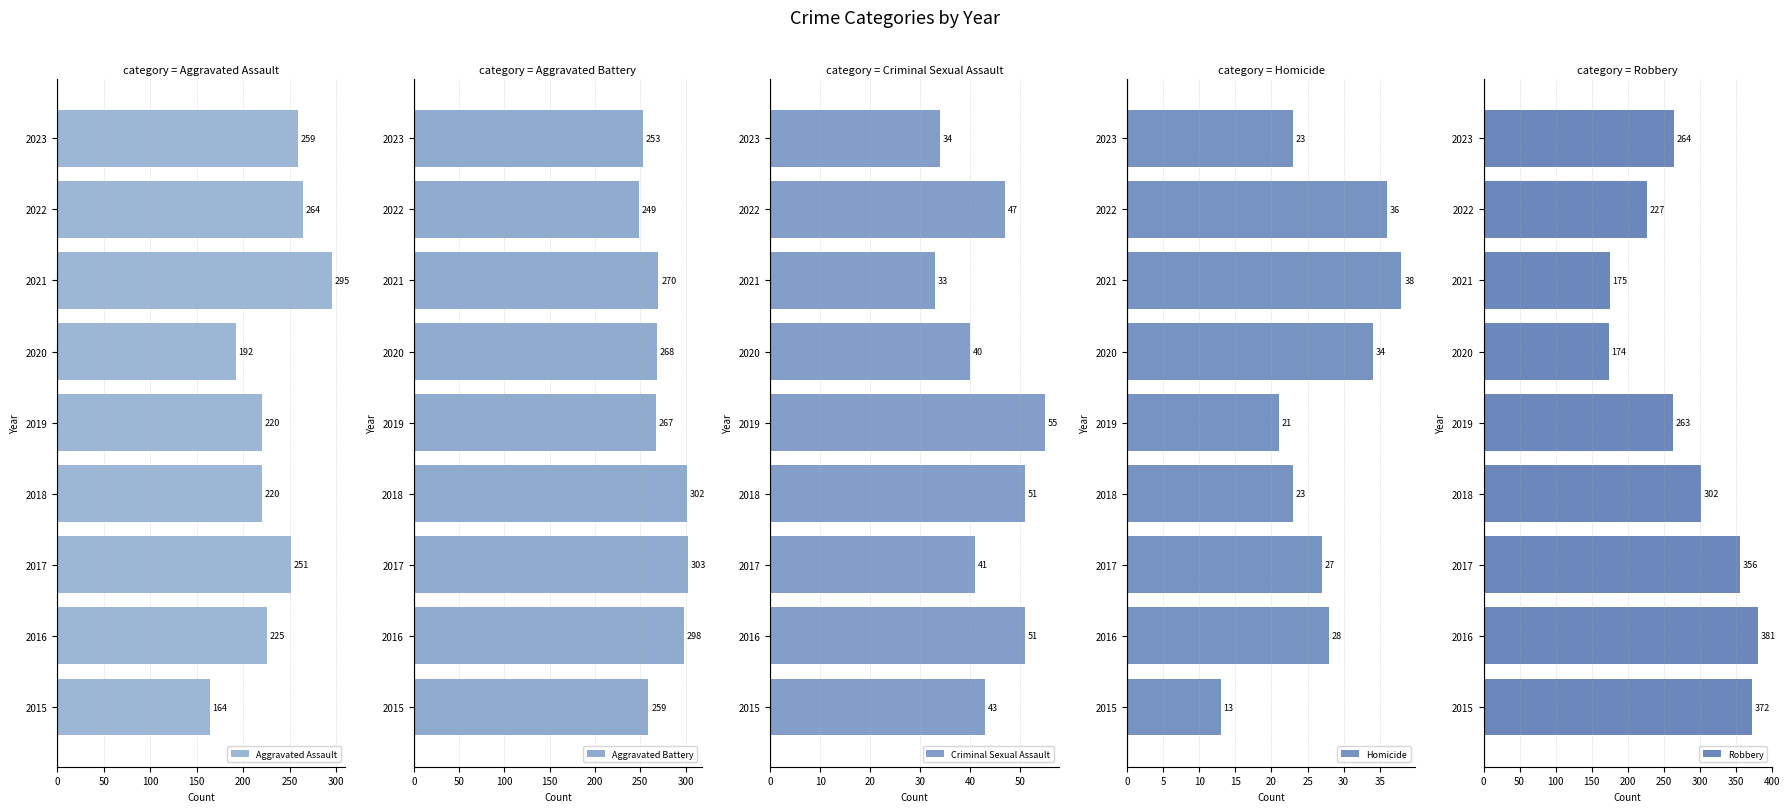

What is the difference between the maximum and minimum values in the Aggravated Assault series?

131